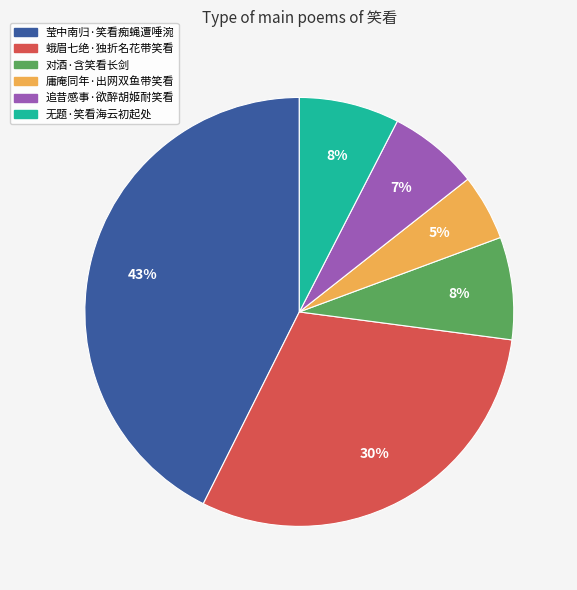

Does any single category account for the majority?

No